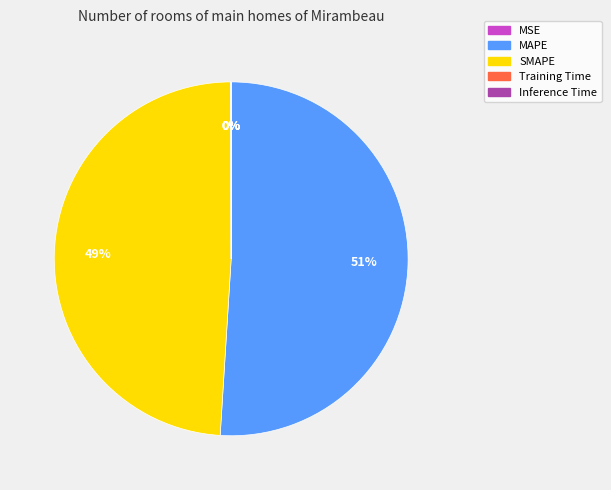

Which slice is the largest?

MAPE